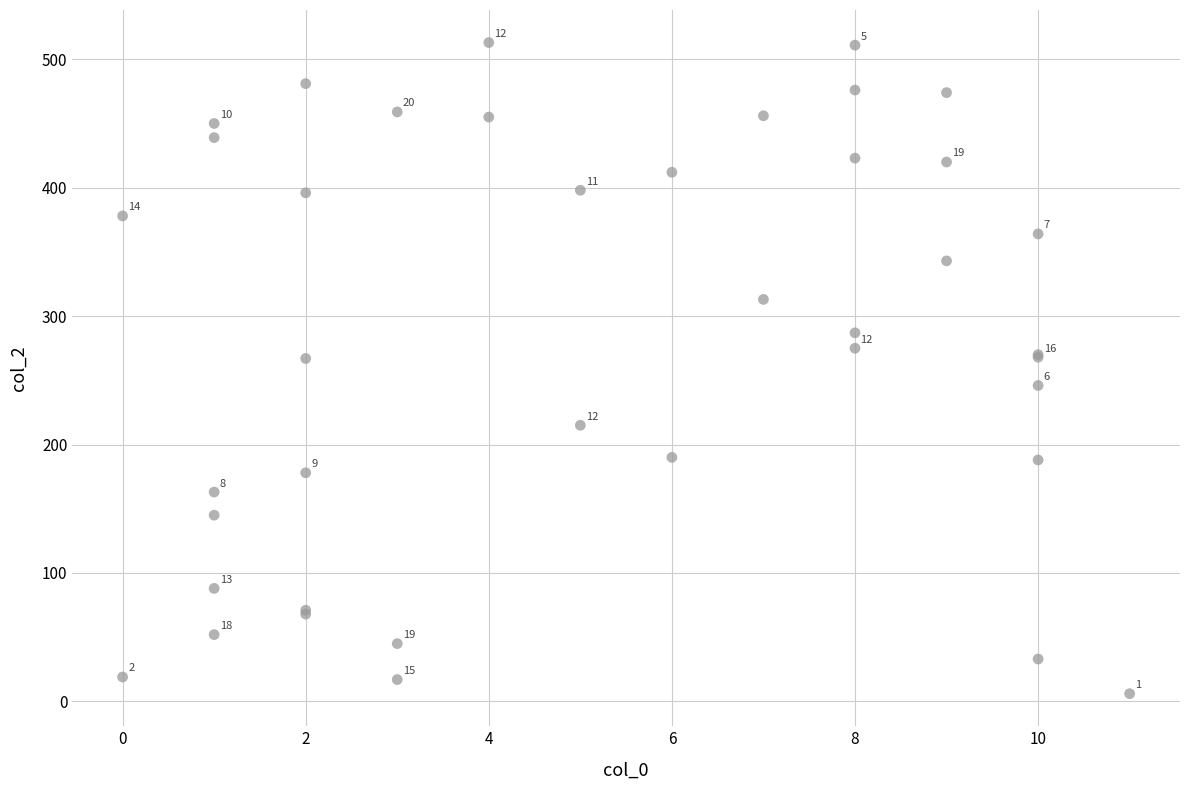

What Y value in the scatter plot is closest to 259?

267